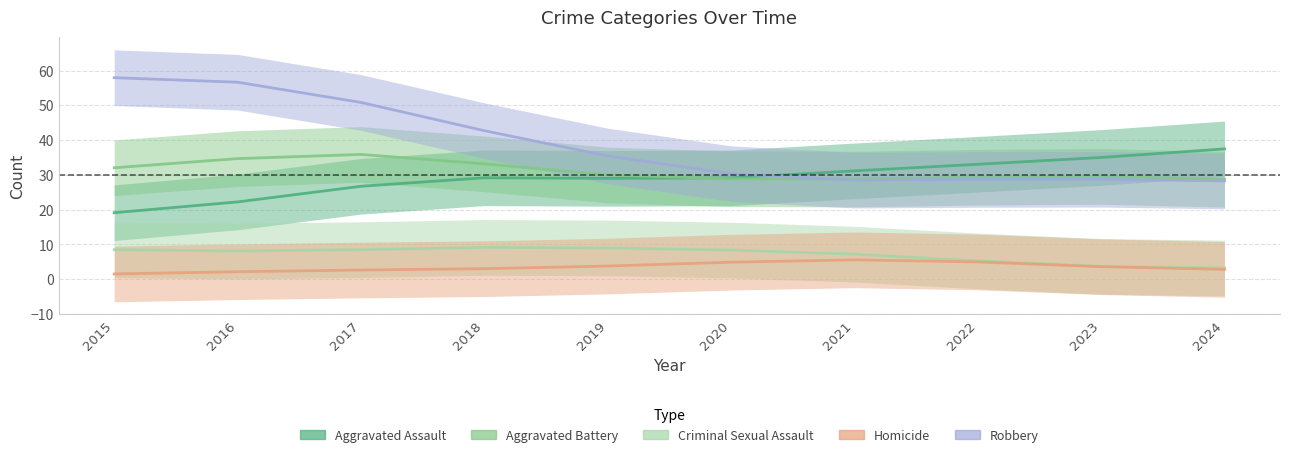

Which category has the lowest value across all series?

2015